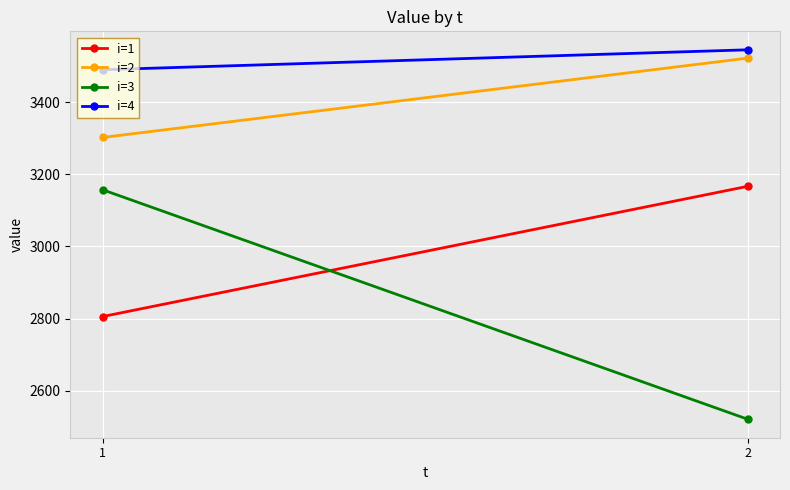

Which label corresponds to the smallest value in the chart?

2